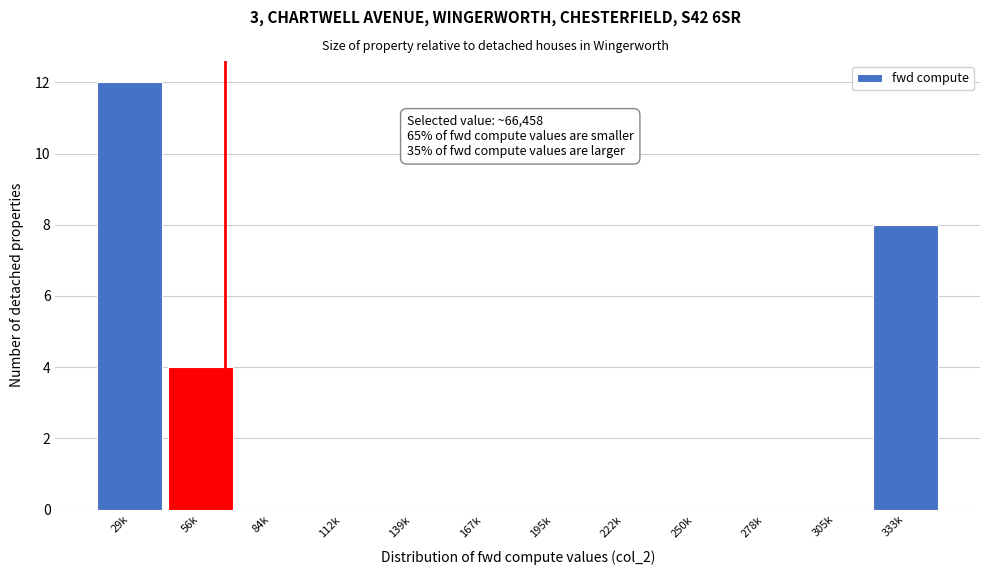

Reading left to right, what are all the values shown in this chart?

29k=12	56k=4	84k=0	112k=0	139k=0	167k=0	195k=0	222k=0	250k=0	278k=0	305k=0	333k=8